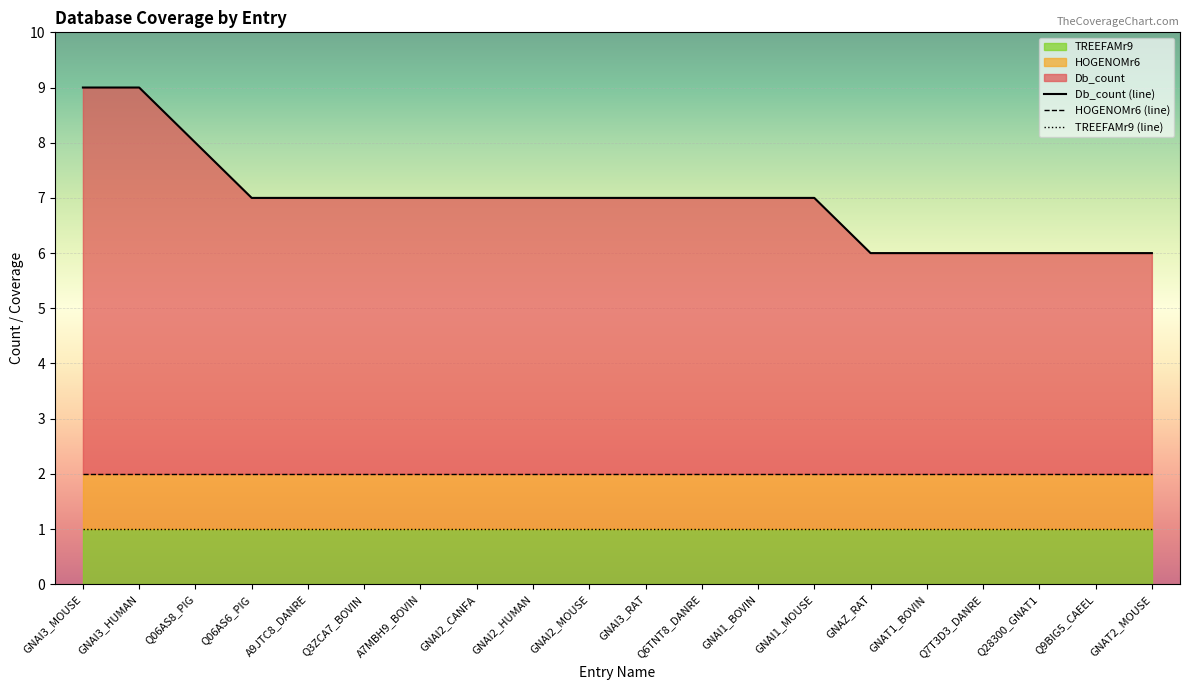

True or false: Db_count (line) has more than 2 points higher than both neighbors.

False